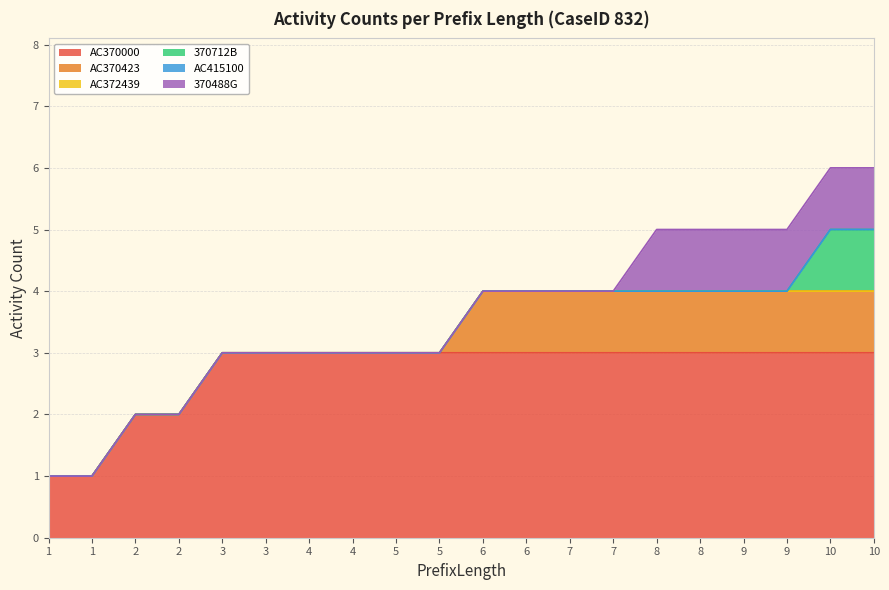

True or false: 370488G has a value of 1 at 6.

False